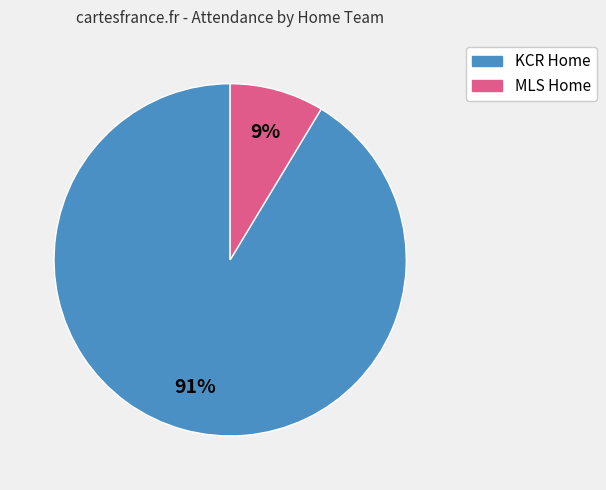

How many segments does this pie chart have?

2